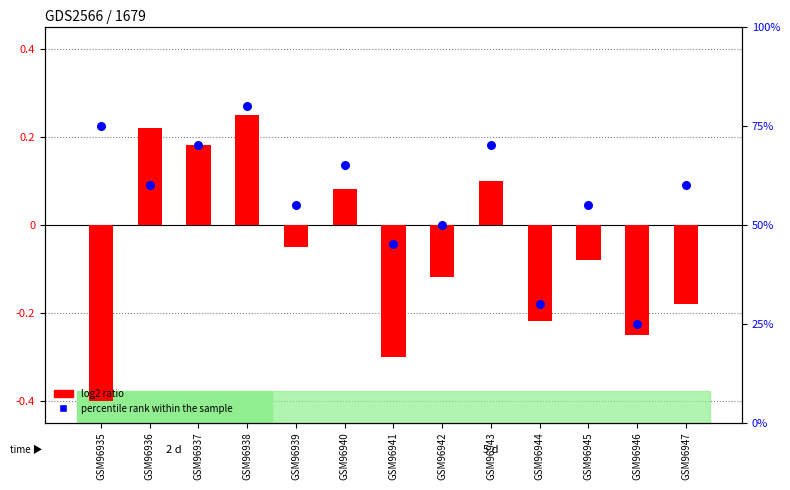

Which series reaches the minimum Y coordinate?

log2 ratio